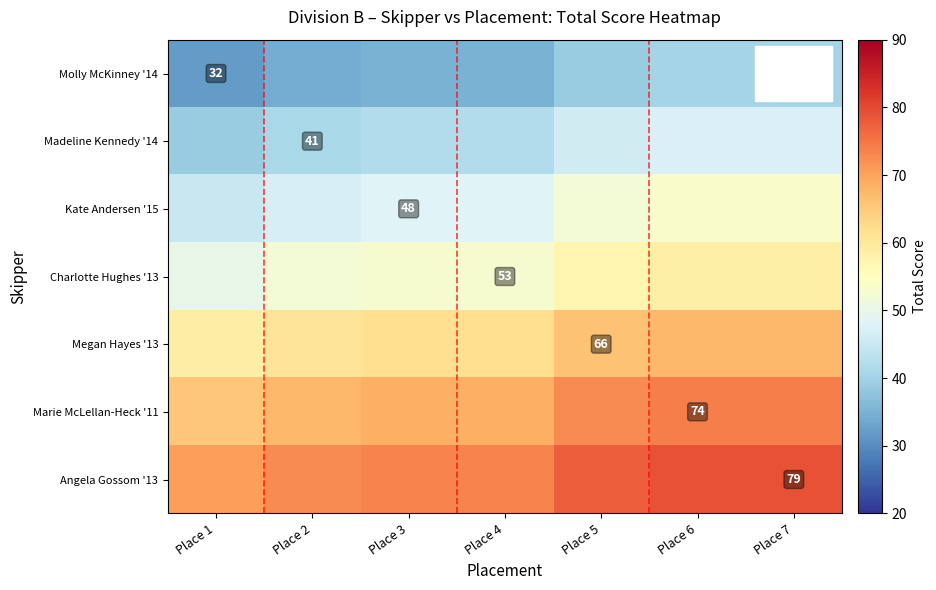

Is it true that Charlotte Hughes '13 equals 53.0 at Place 4?

True